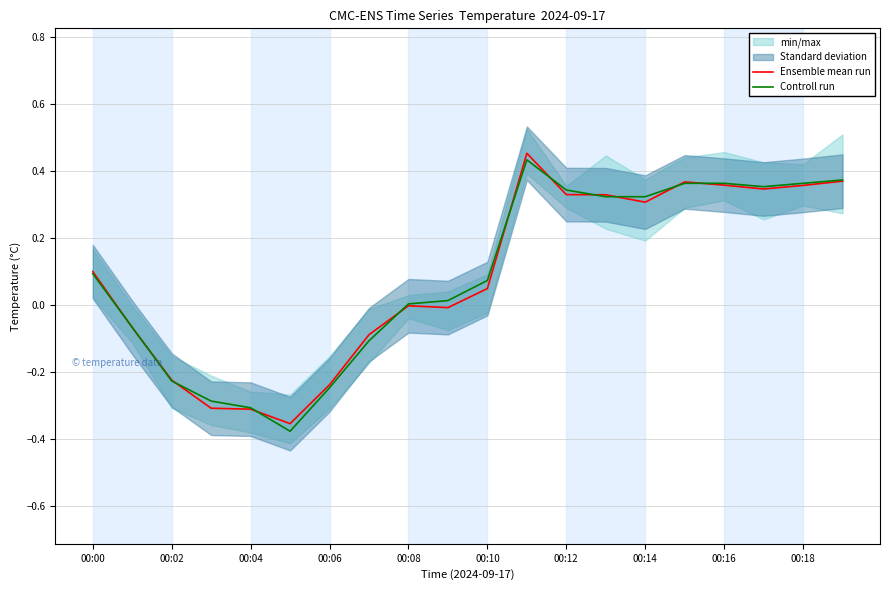

How many values in Controll run are below zero?

7